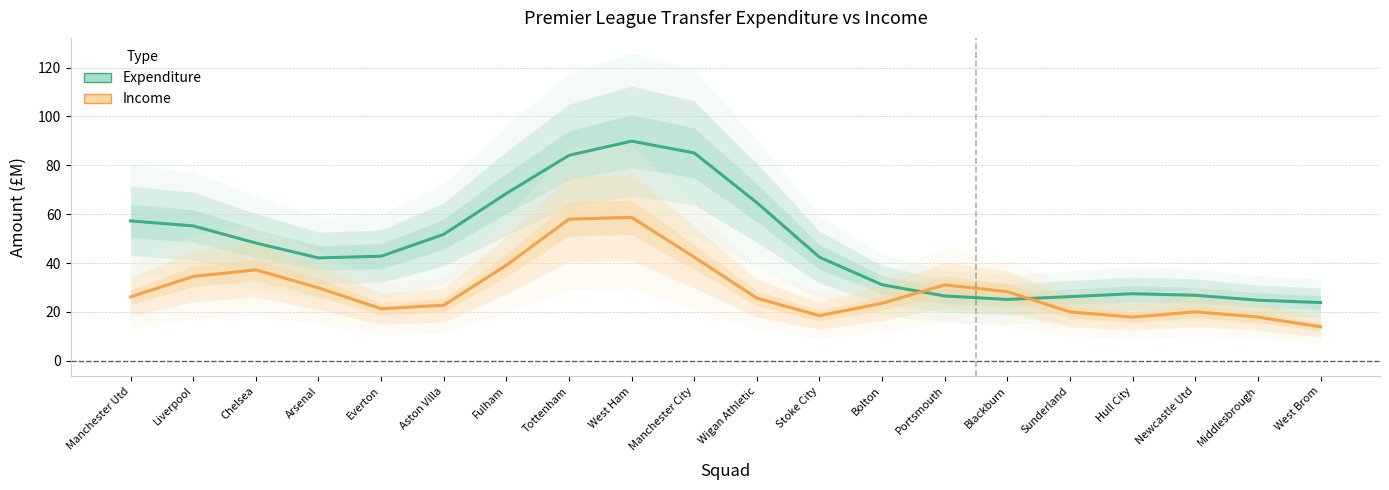

At which category does Expenditure reach its first local peak?

West Ham